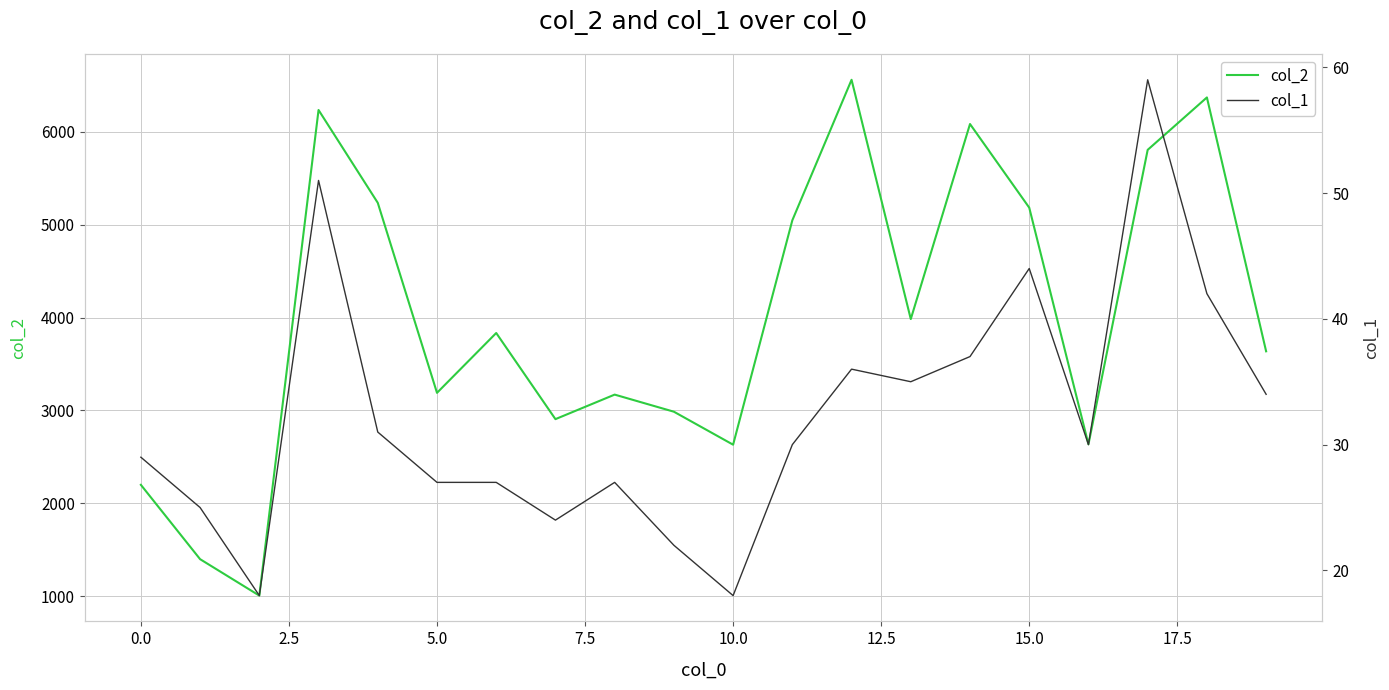

True or false: col_1 has more than 2 points higher than both neighbors.

True